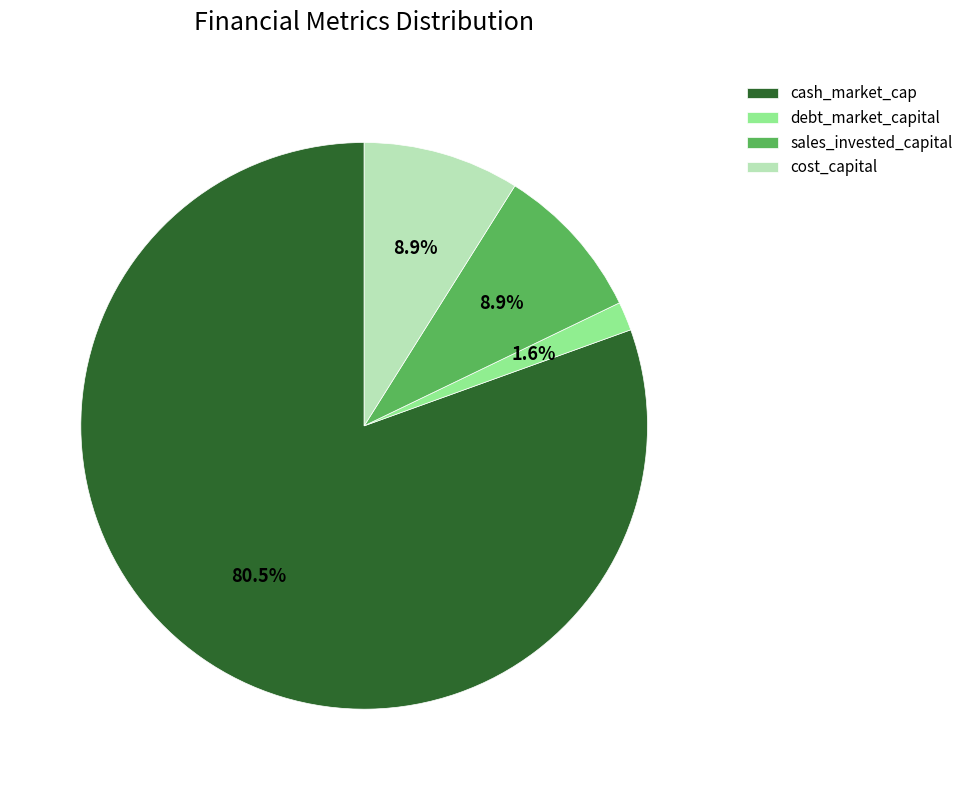

Which category has the smallest portion of the pie?

debt_market_capital